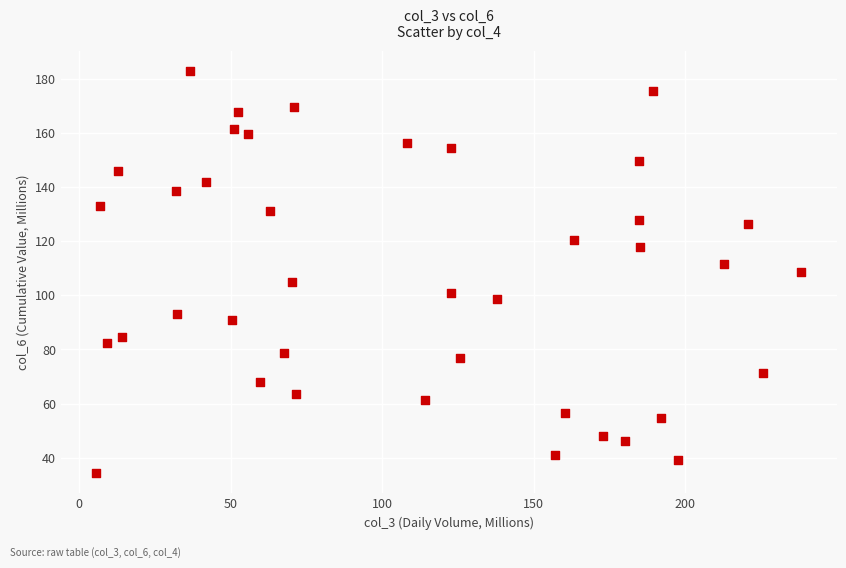

What is the range of X values (max minus min)?

232.7